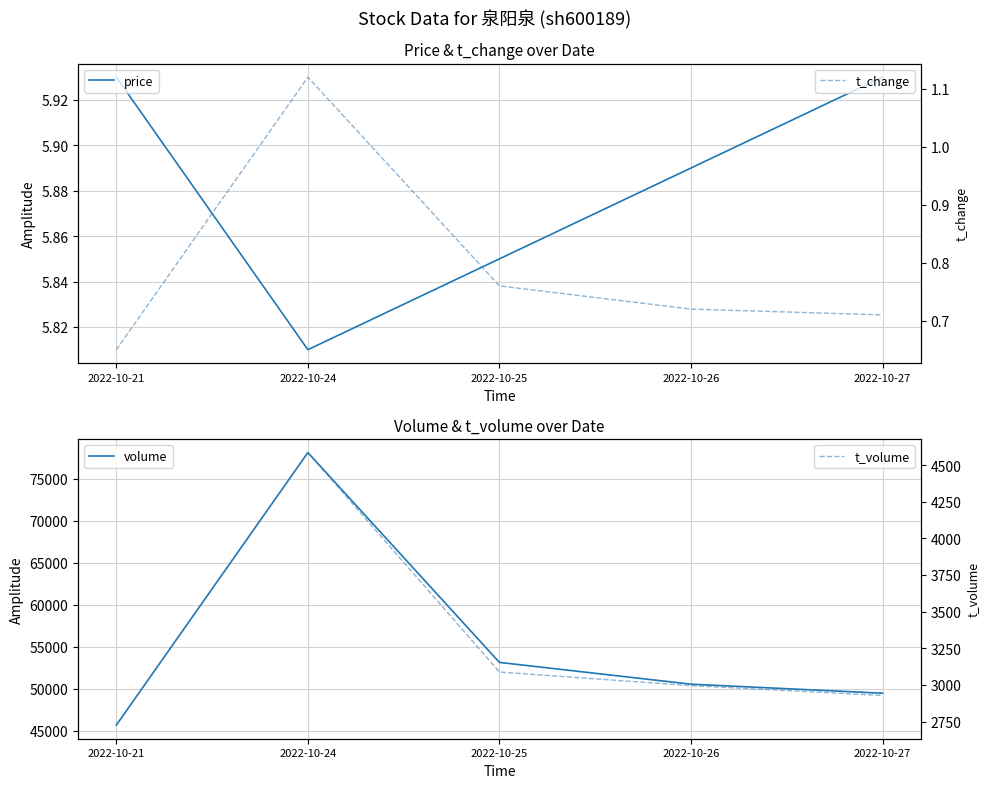

At which category does t_change reach its first local peak?

2022-10-24